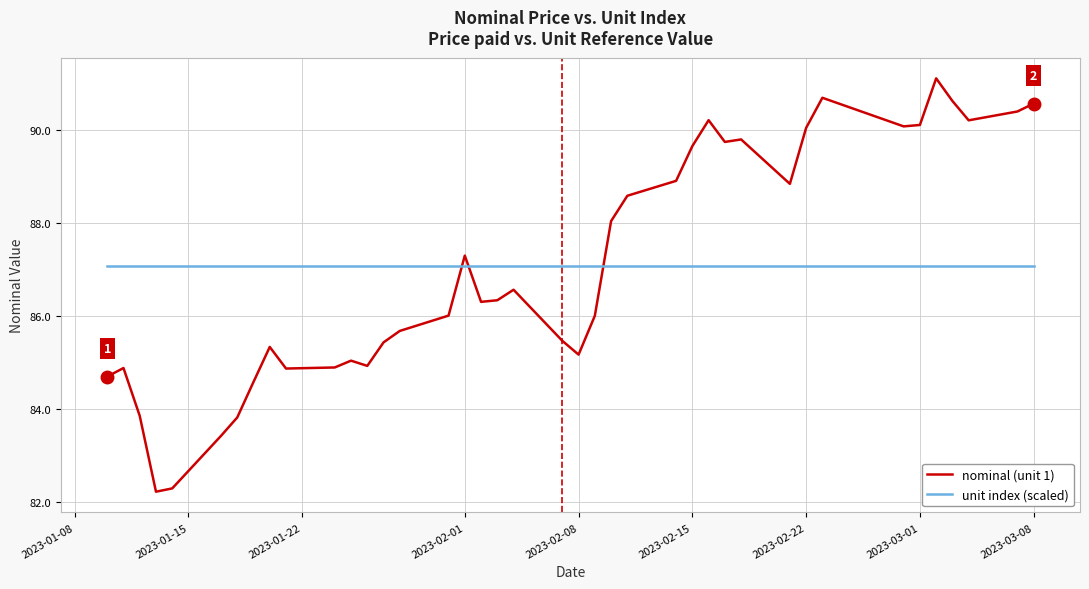

Which series has the largest range (max minus min)?

nominal (unit 1)